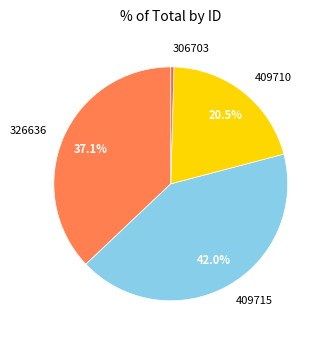

How many segments does this pie chart have?

4